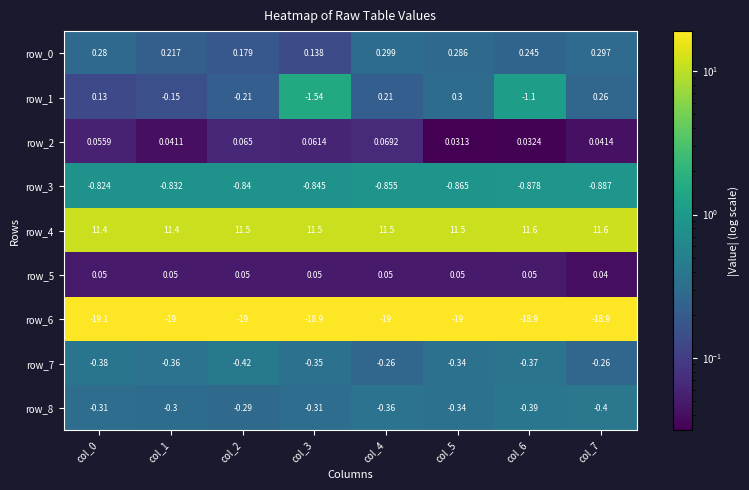

Which series has the largest range (max minus min)?

row_1